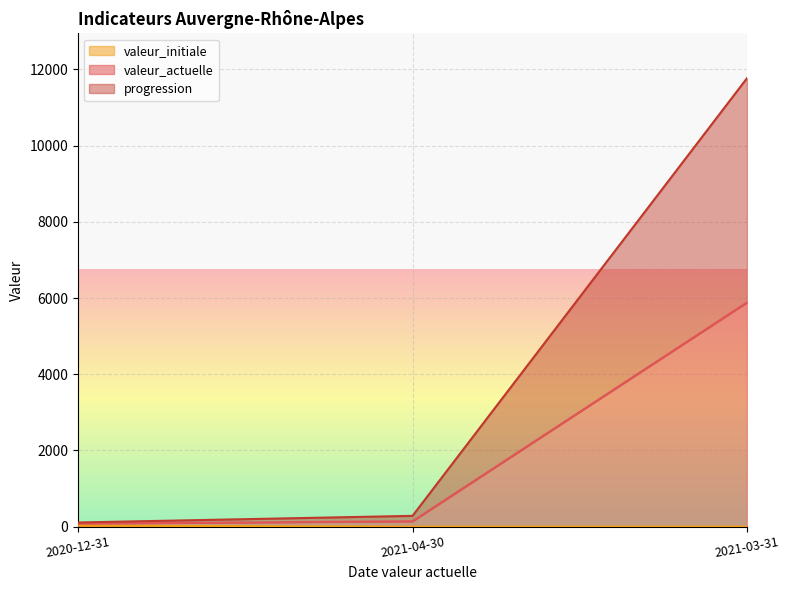

What is the sum of the progression values at 2021-04-30 and 2020-12-31?

224